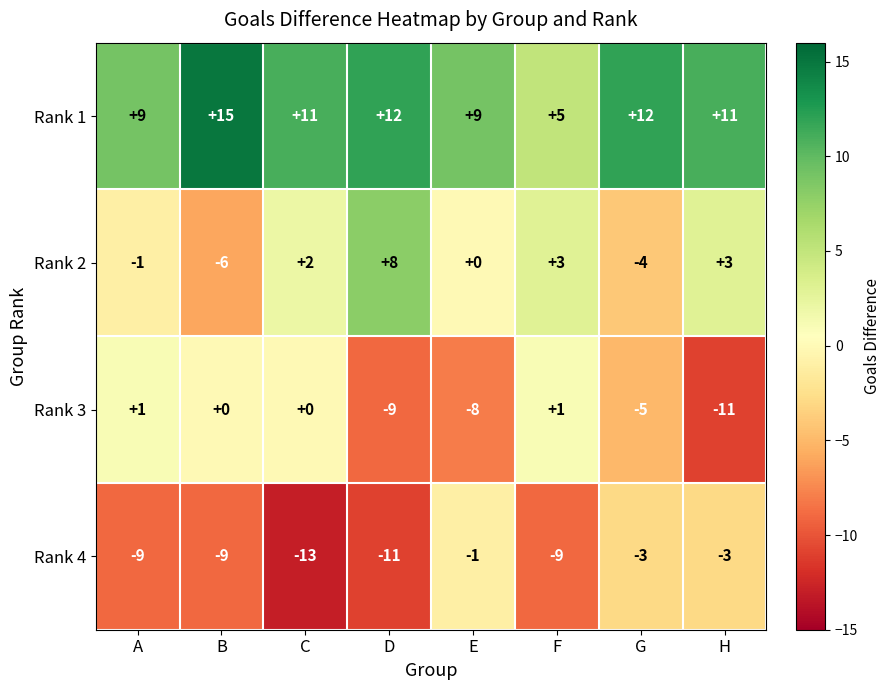

What is the difference between the highest and lowest values at A?

18